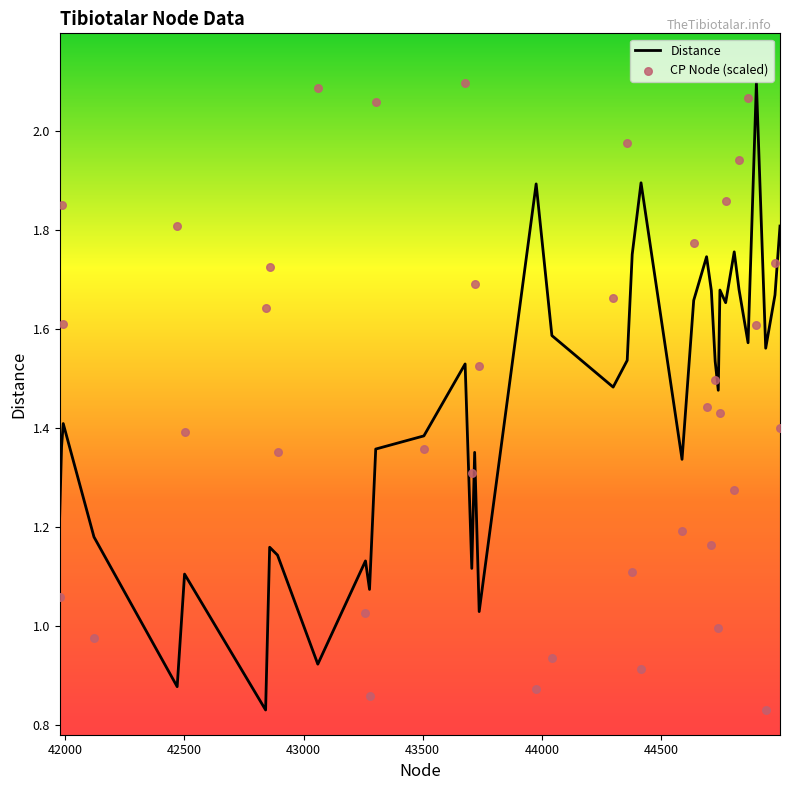

What are all the series names shown in the legend?

Distance, CP Node (scaled)